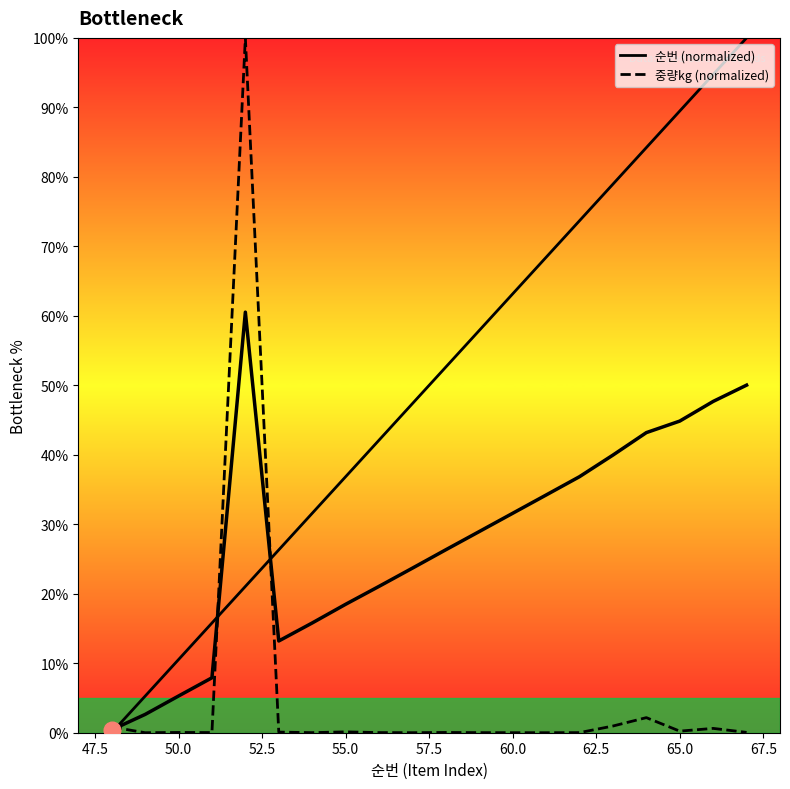

Rank the series by their average value, from lowest to highest.

중량(kg), 순번